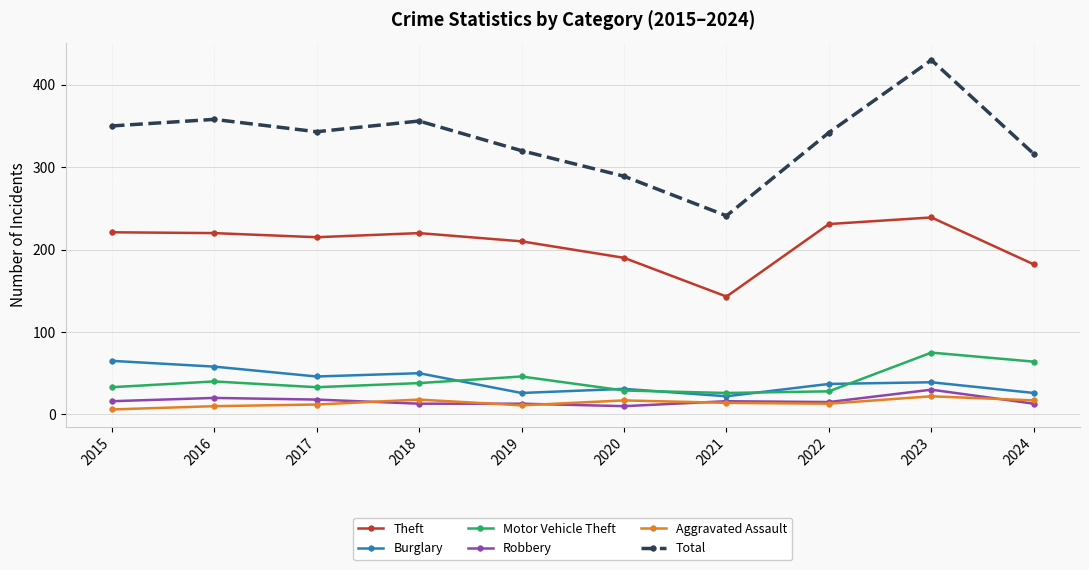

The Motor Vehicle Theft series shows 38 at 2018. True or false?

True